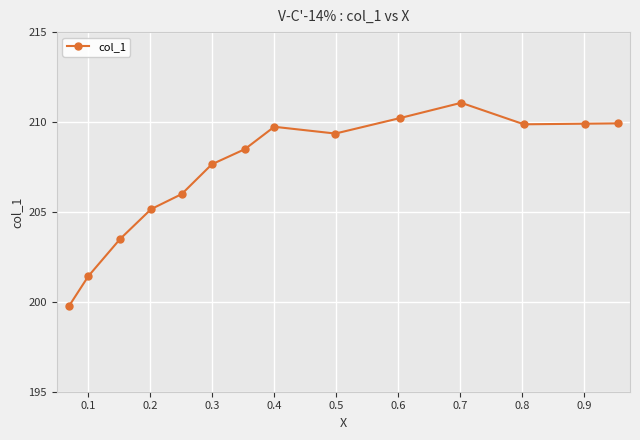

What is the difference between the maximum and minimum values?

11.3